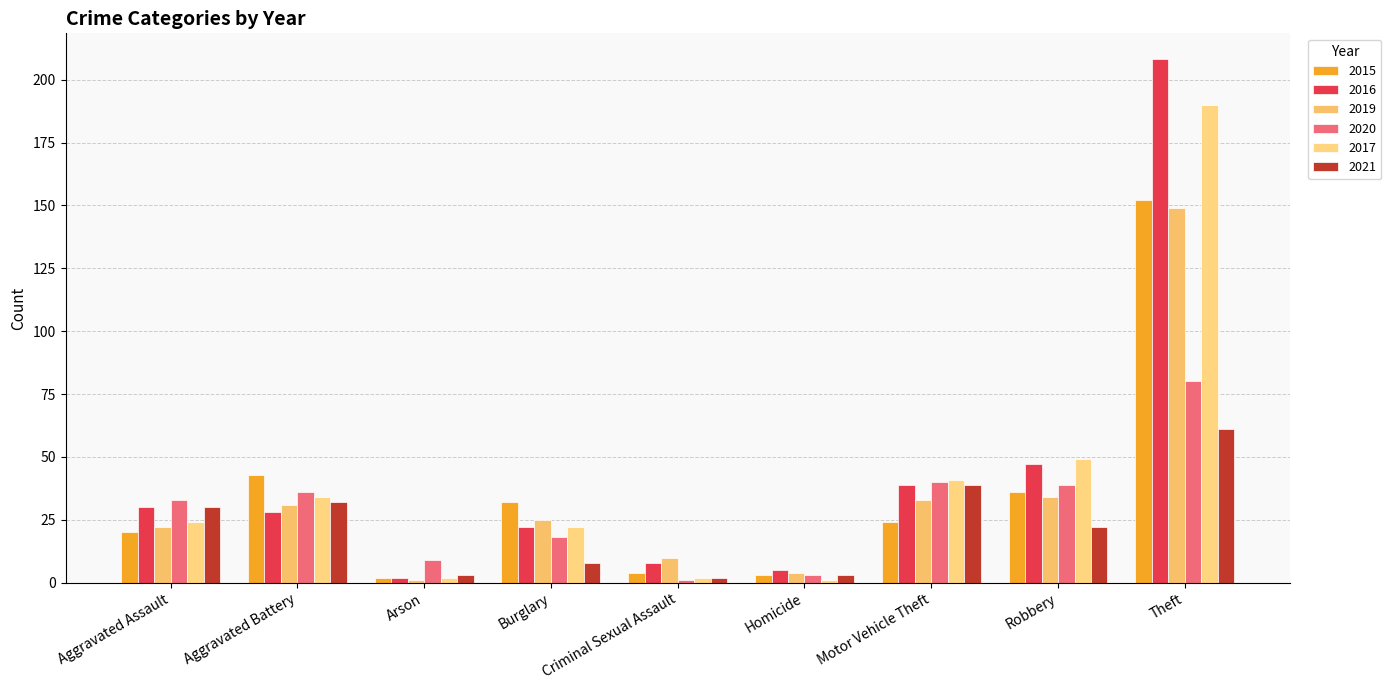

Which category has the lowest value across all series?

Arson